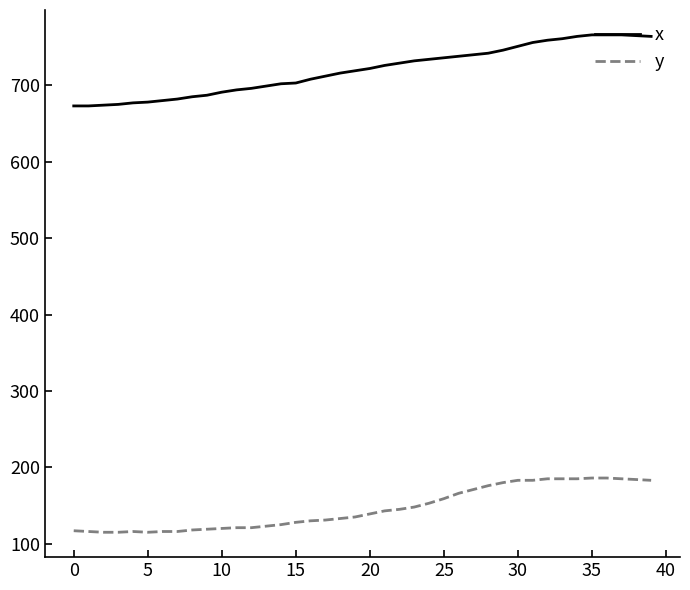

Which series has the largest total across all categories?

x